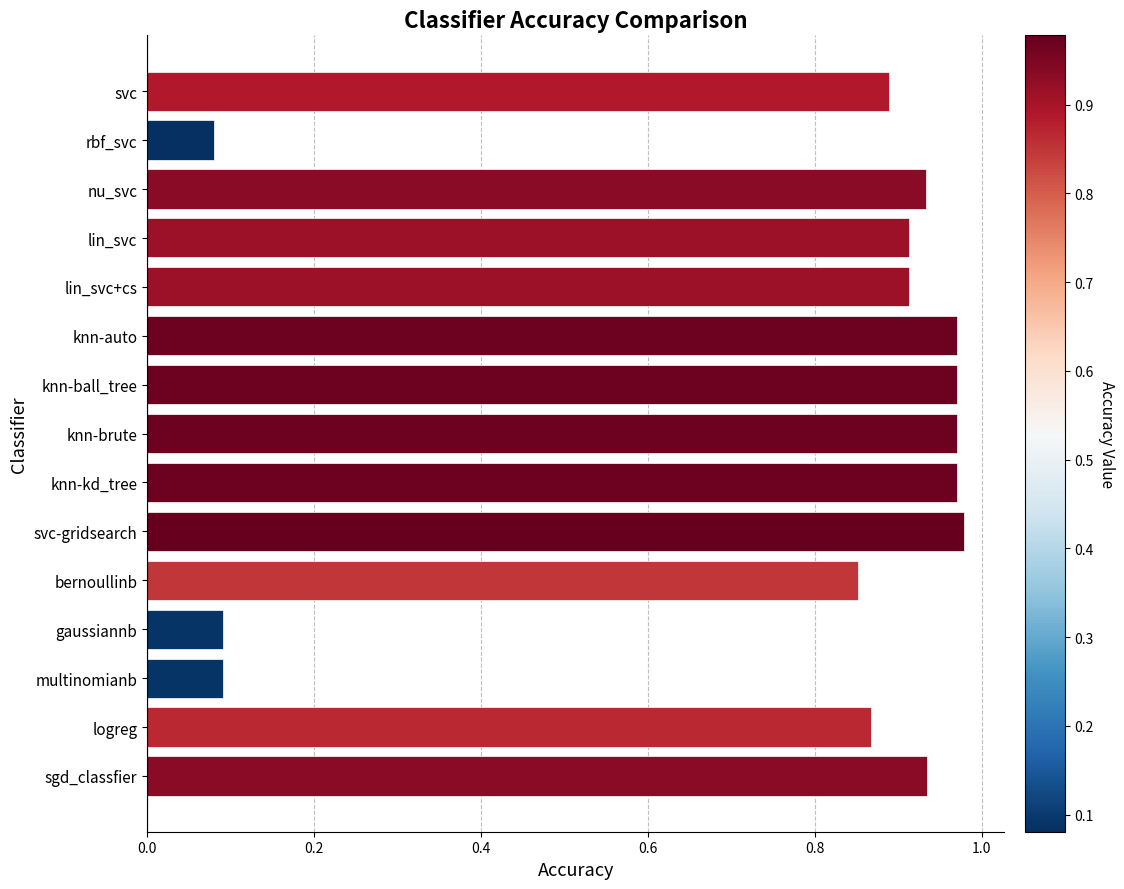

How many series are shown in this chart?

1